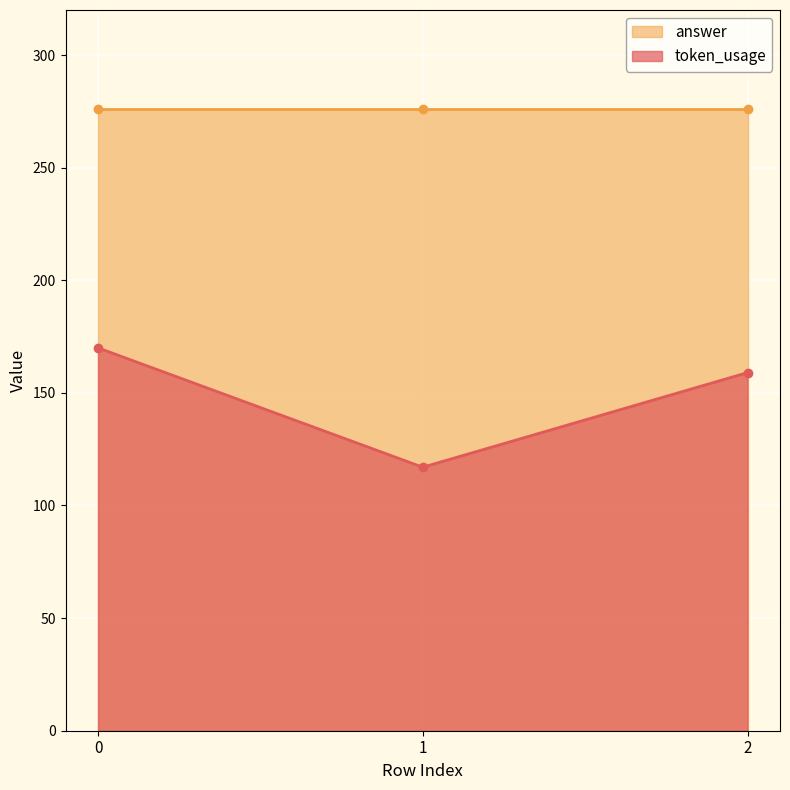

What is the value of the token_usage point at the 1st from the left?

170